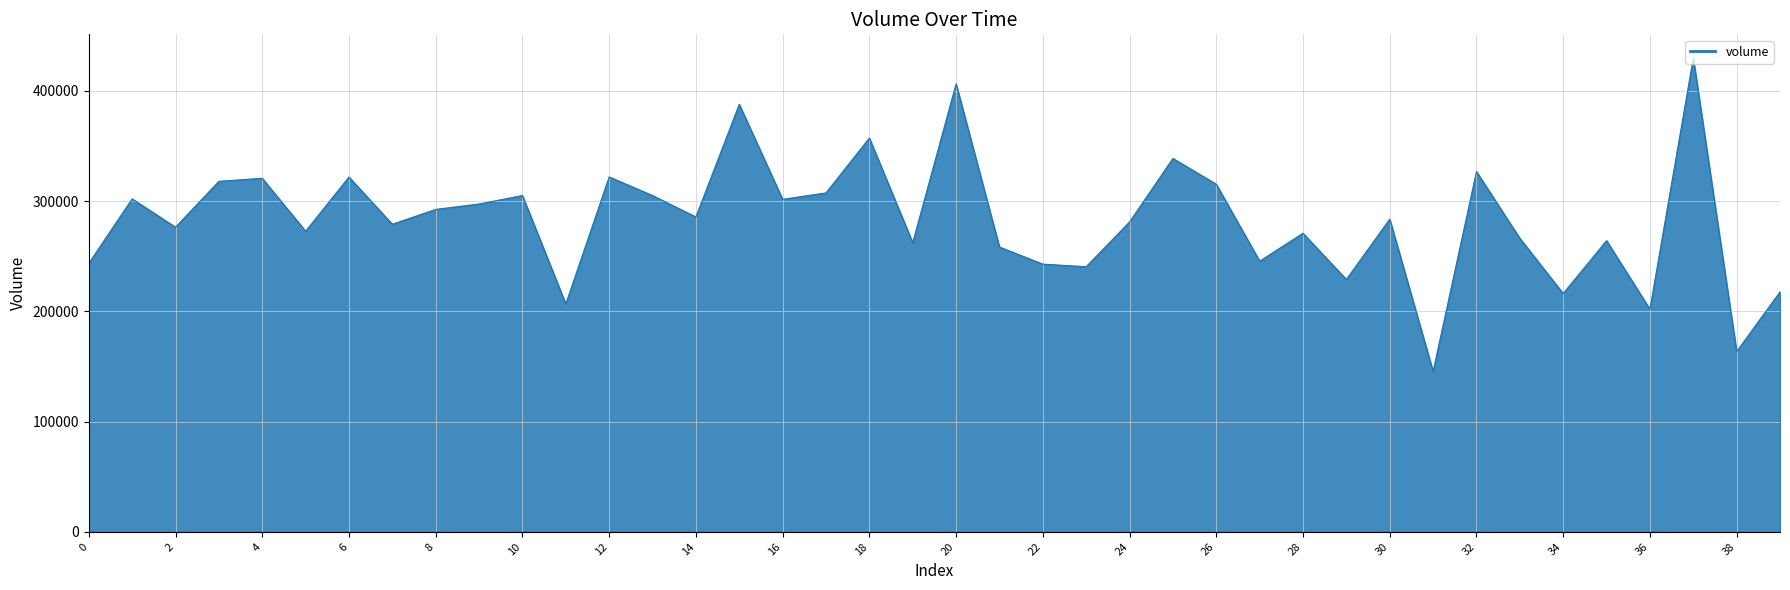

What is the difference between the maximum and minimum values?

284318.3